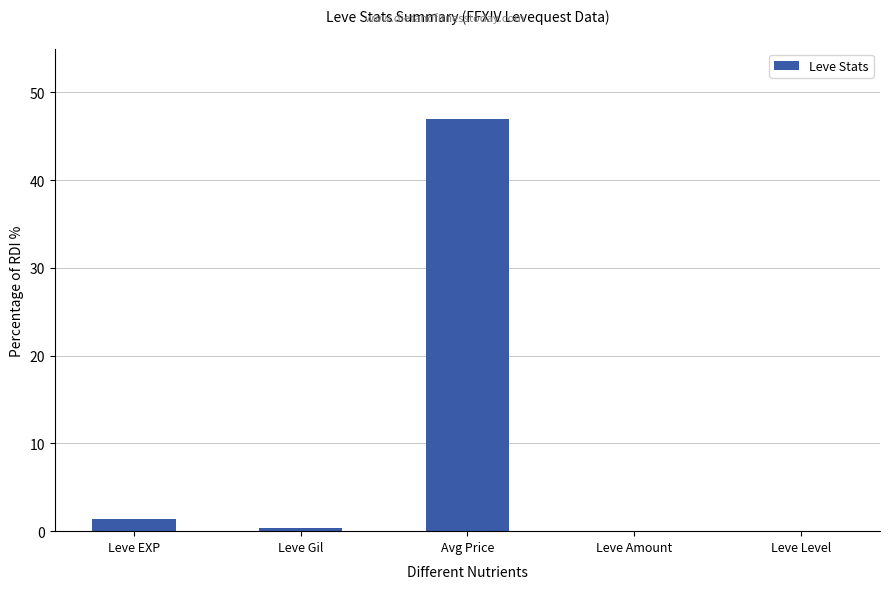

True or false: the data shows 1.4 at Leve EXP.

True